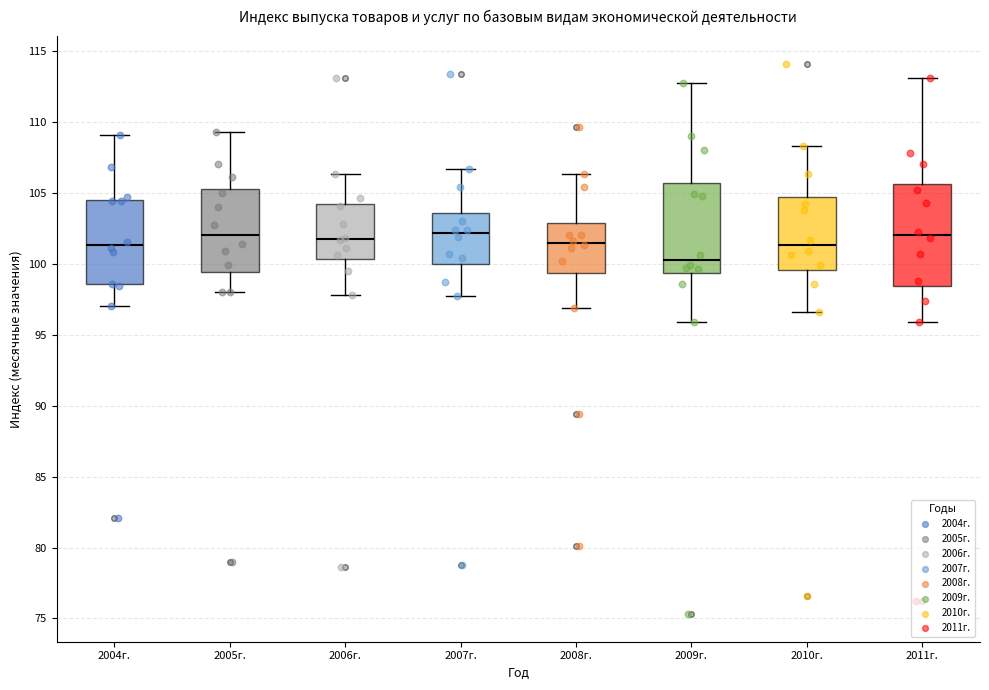

Reading left to right, transcribe this box plot: for each box, give where its median line is, the range the box spans, and where its two whiskers end, as read against the y-axis. The values are not printed on the chart, so give them approximately, as read against the axis.

2004г.: median 101.5, box 98.5 to 104.5, whiskers 97.0 to 109.0
2005г.: median 102.0, box 99.5 to 105.5, whiskers 98.0 to 109.5
2006г.: median 102.0, box 100.5 to 104.0, whiskers 98.0 to 106.5
2007г.: median 102.0, box 100.0 to 103.5, whiskers 97.5 to 106.5
2008г.: median 101.5, box 99.5 to 103.0, whiskers 97.0 to 106.5
2009г.: median 100.5, box 99.5 to 105.5, whiskers 96.0 to 112.5
2010г.: median 101.5, box 99.5 to 104.5, whiskers 96.5 to 108.5
2011г.: median 102.0, box 98.5 to 105.5, whiskers 96.0 to 113.0